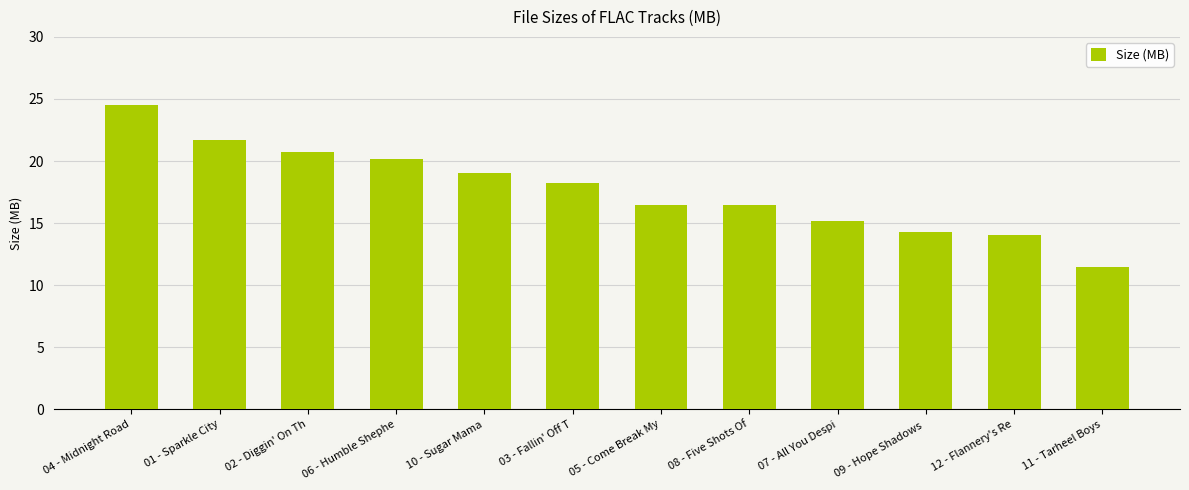

Read the value at 05 - Come Break My.

16.5